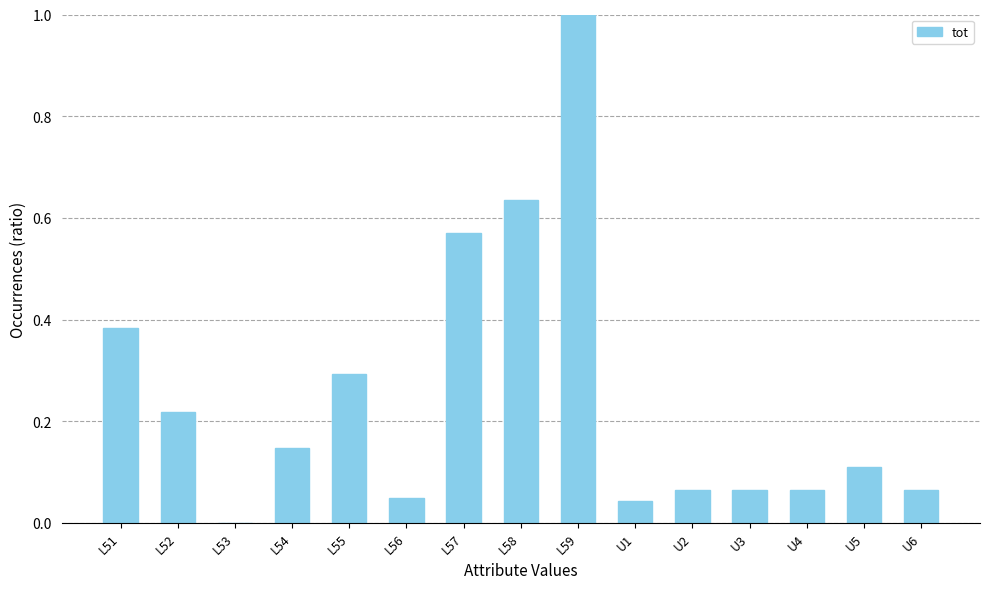

What is the sum of all values?

3.7